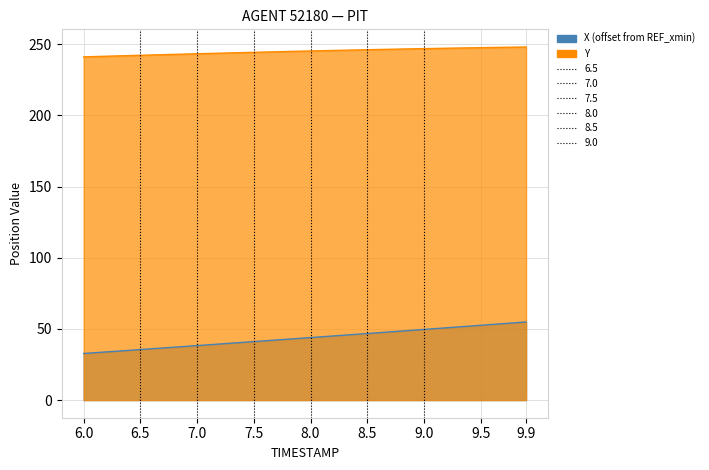

Where does the Y series first go above 245?

7.9